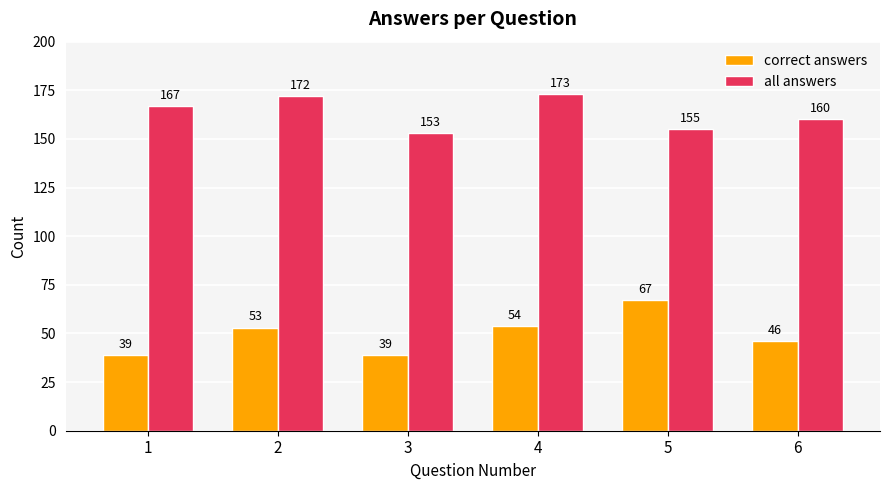

True or false: all answers has a value of 106 at 5.

False